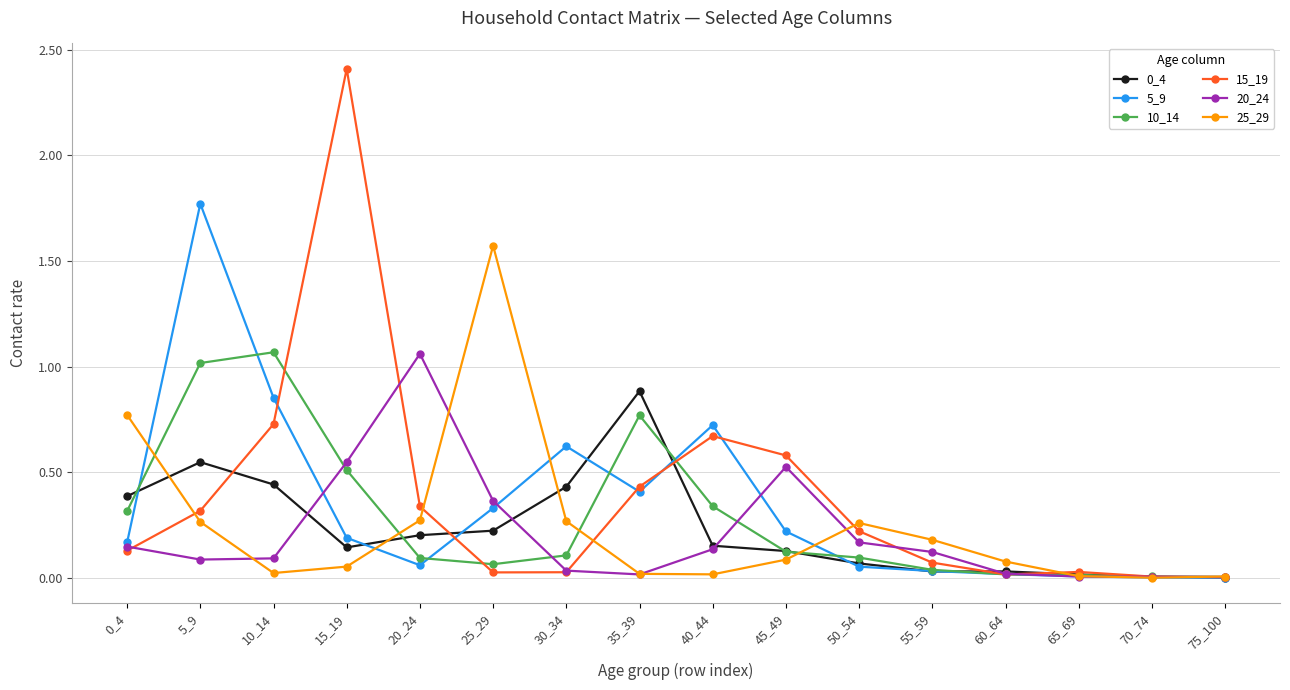

What is the maximum value shown in the chart?

2.4